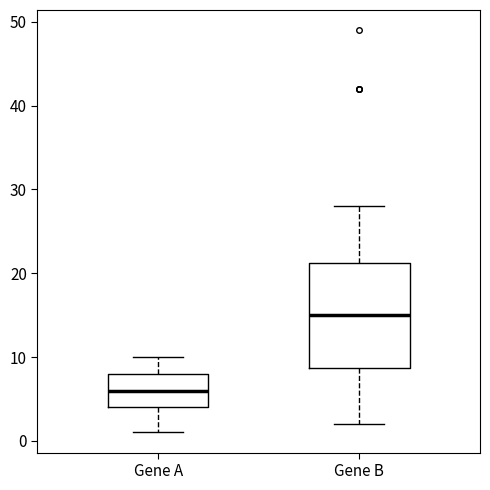

Where does the median line of the box for Gene A sit on the y-axis? The values are not printed on the chart, so give them approximately, as read against the axis.

6